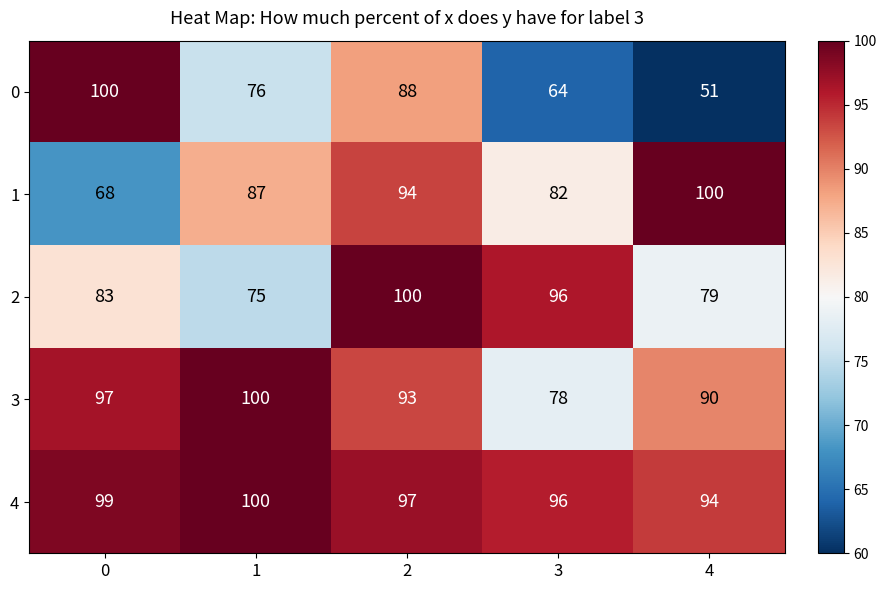

The value of 0 at 4 is 80. True or false?

False